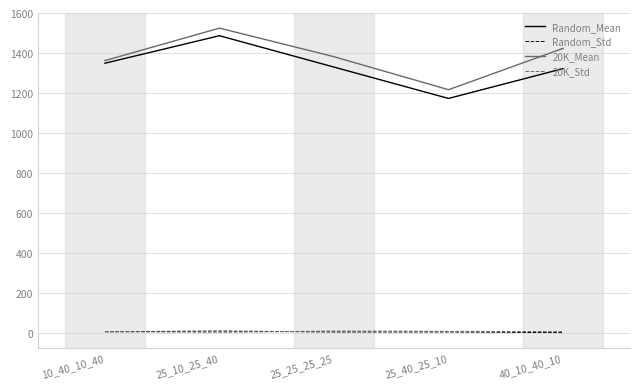

Is the value of 20K_Mean at 10_40_10_40 greater than the value of Random_Mean at 40_10_40_10?

Yes